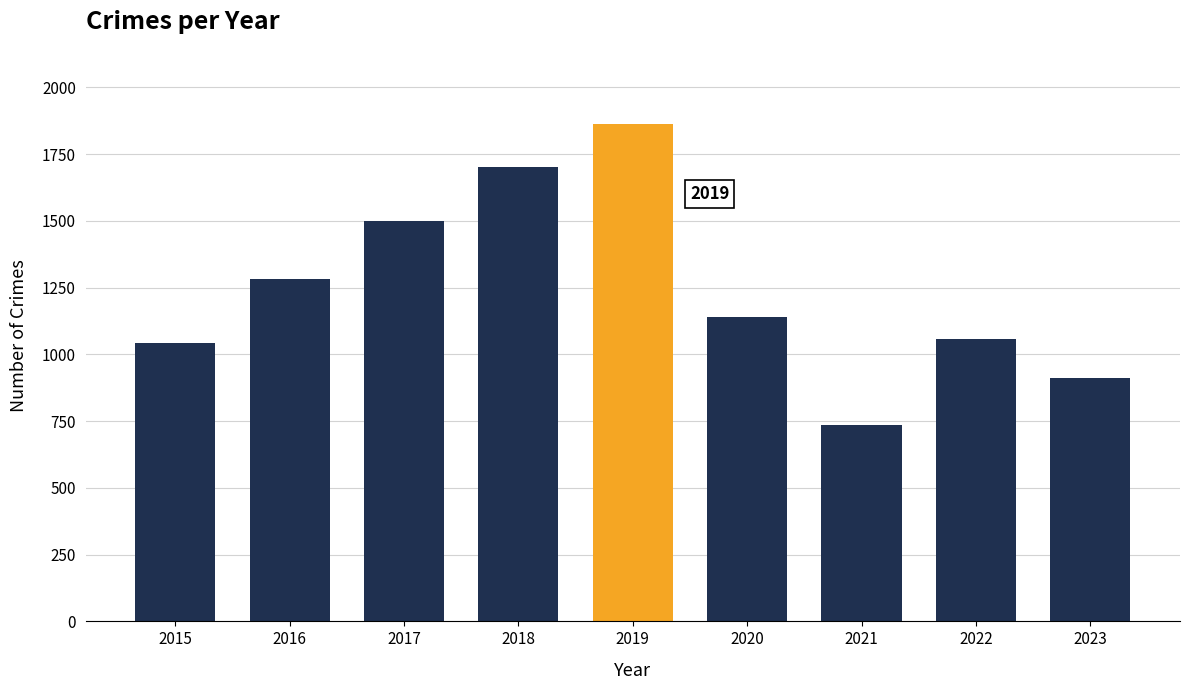

Between 2019 and 2020, which is larger?

2019